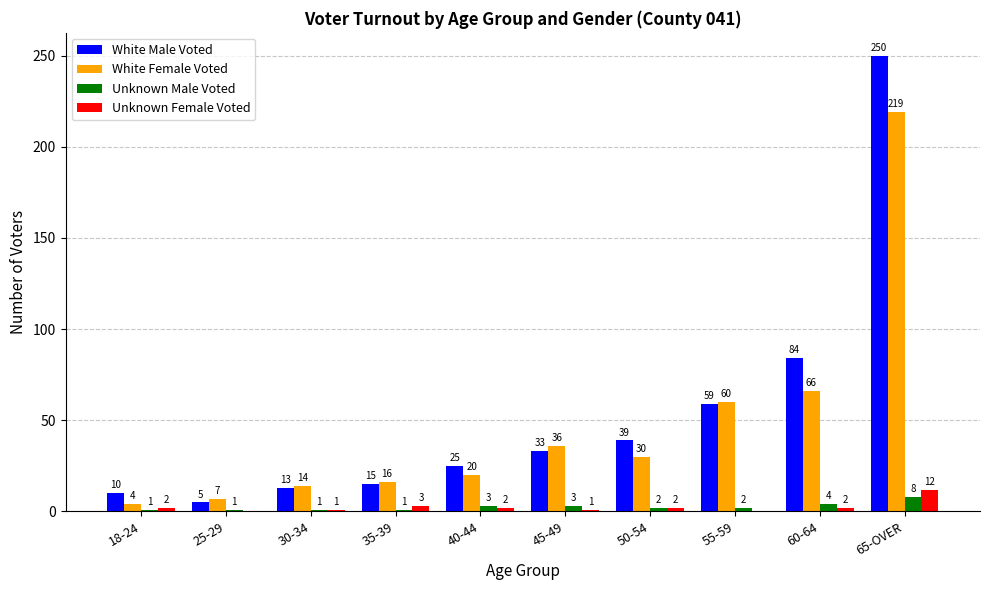

What are all the series names shown in the legend?

White Male Voted, White Female Voted, Unknown Male Voted, Unknown Female Voted